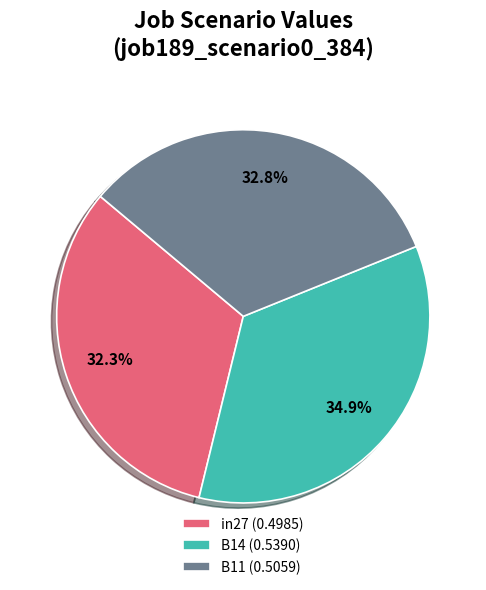

What percentage is NOT represented by B11?

67.2%